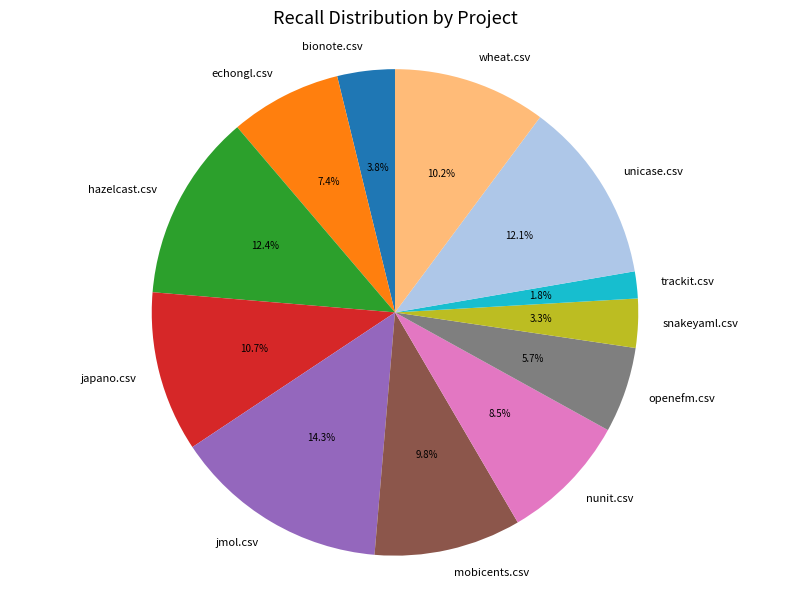

What is the smallest slice in the pie chart?

trackit.csv